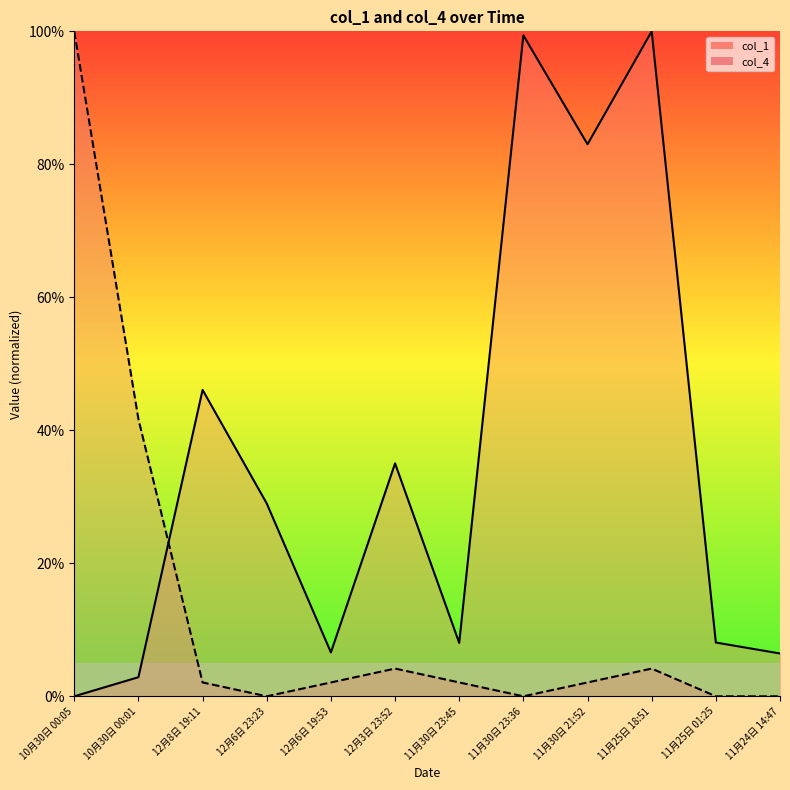

Which series changed the most between 12月8日 19:11 and 11月25日 01:25?

col_1